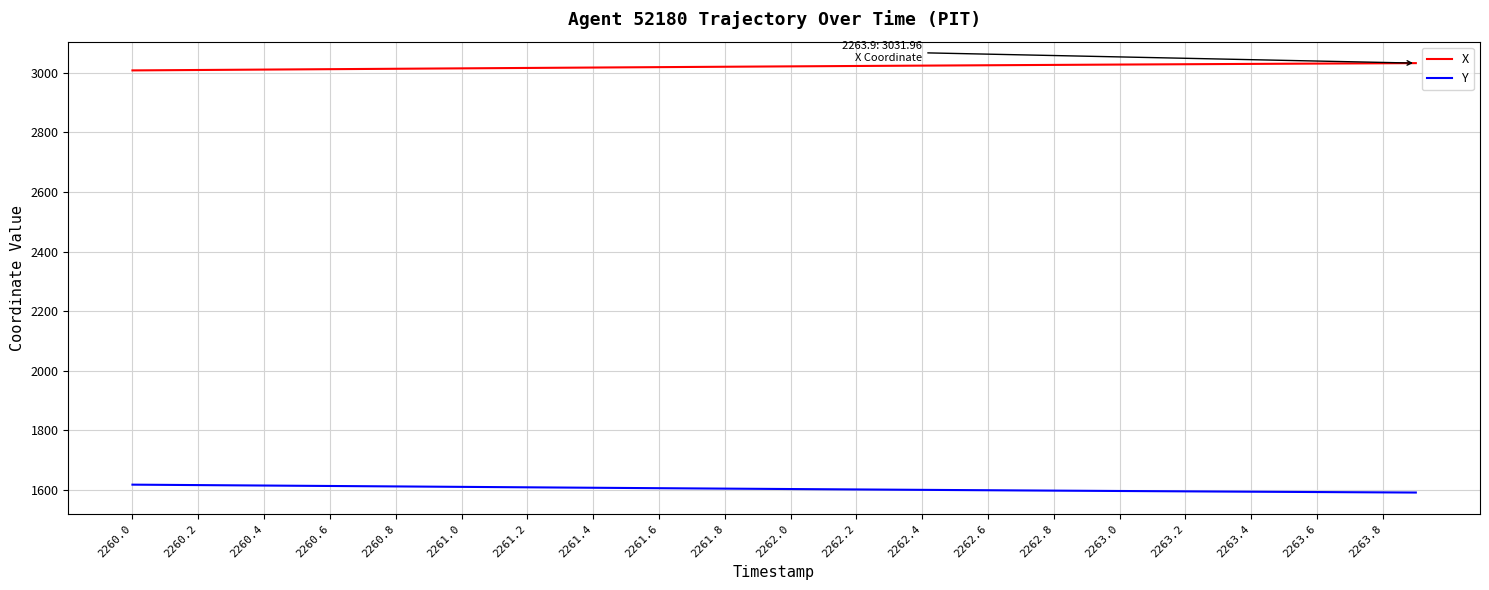

Rank the series by their average value, from highest to lowest.

X, Y